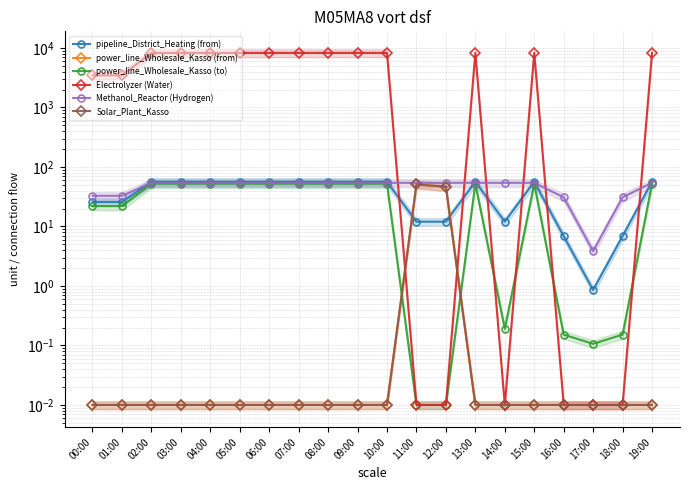

Reading left to right, transcribe all the data shown in this chart.

pipeline_District_Heating (from): 25.9	25.9	56.3	56.3	56.3	56.3	56.3	56.3	56.3	56.3	56.3	12.0	12.0	56.3	12.0	56.3	6.9	0.9	6.9	56.3
power_line_Wholesale_Kasso (from): 0.0	0.0	0.0	0.0	0.0	0.0	0.0	0.0	0.0	0.0	0.0	50.9	46.3	0.0	0.0	0.0	0.0	0.0	0.0	0.0
power_line_Wholesale_Kasso (to): 22.0	22.0	52.3	52.3	52.3	52.3	52.3	52.3	52.3	52.3	52.3	0.0	0.0	52.3	0.2	52.3	0.2	0.1	0.2	52.3
Electrolyzer (Water): 3468.1	3468.1	8254.0	8254.0	8254.0	8254.0	8254.0	8254.0	8254.0	8254.0	8254.0	0.0	0.0	8254.0	0.0	8254.0	0.0	0.0	0.0	8254.0
Methanol_Reactor (Hydrogen): 32.8	32.8	54.2	54.2	54.2	54.2	54.2	54.2	54.2	54.2	54.2	54.2	54.2	54.2	54.2	54.2	30.9	3.9	30.9	54.2
Solar_Plant_Kasso: 0.0	0.0	0.0	0.0	0.0	0.0	0.0	0.0	0.0	0.0	0.0	51.1	46.5	0.0	0.0	0.0	0.0	0.0	0.0	0.0